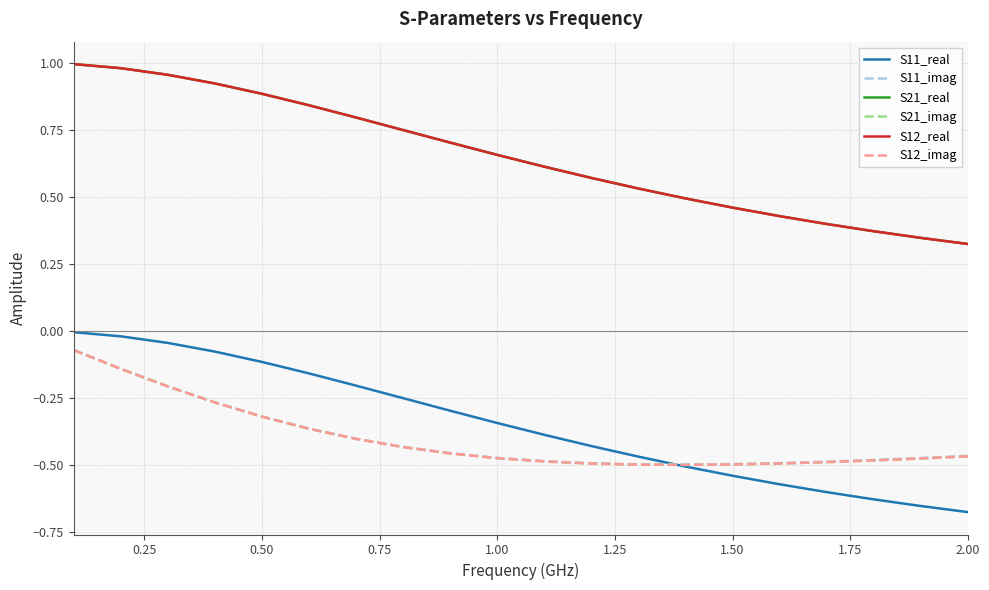

True or false: S21_imag and S12_real cross at least once.

False